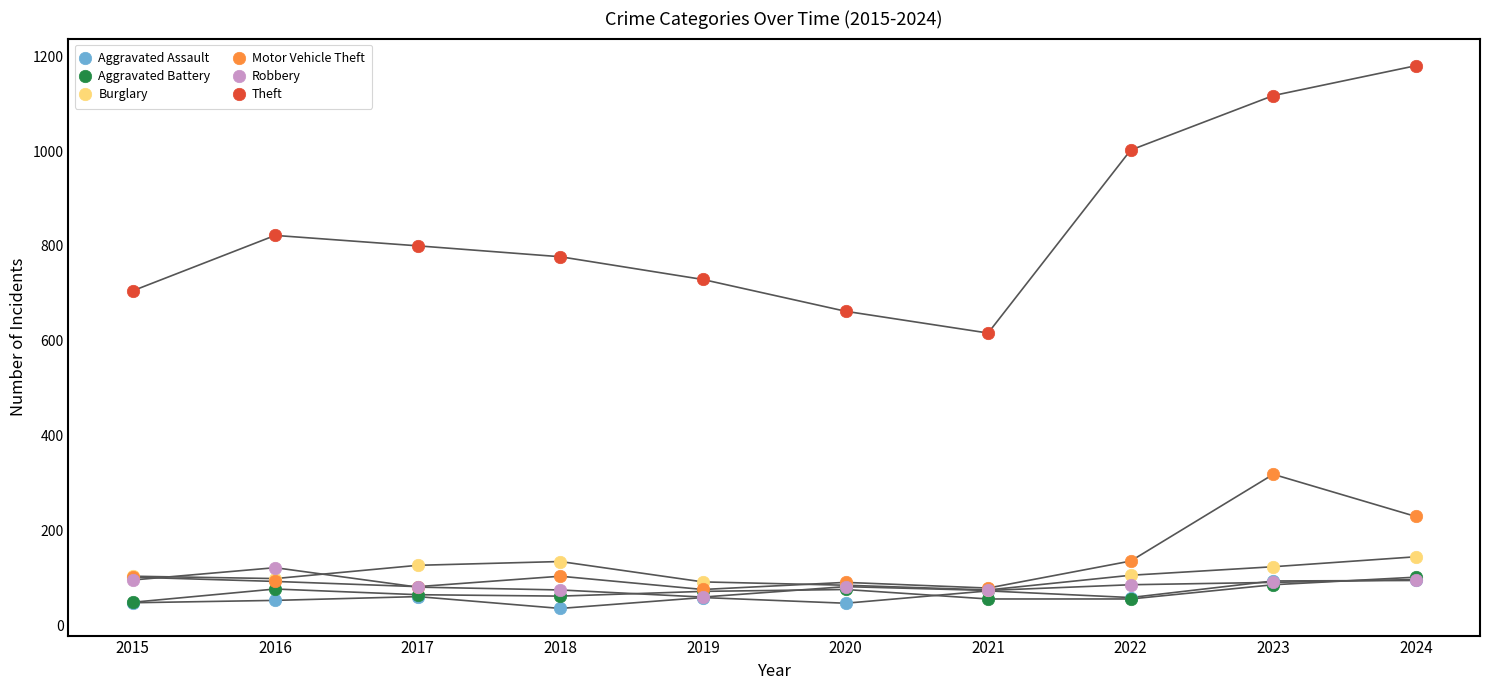

Which series contains the highest Y value?

Theft